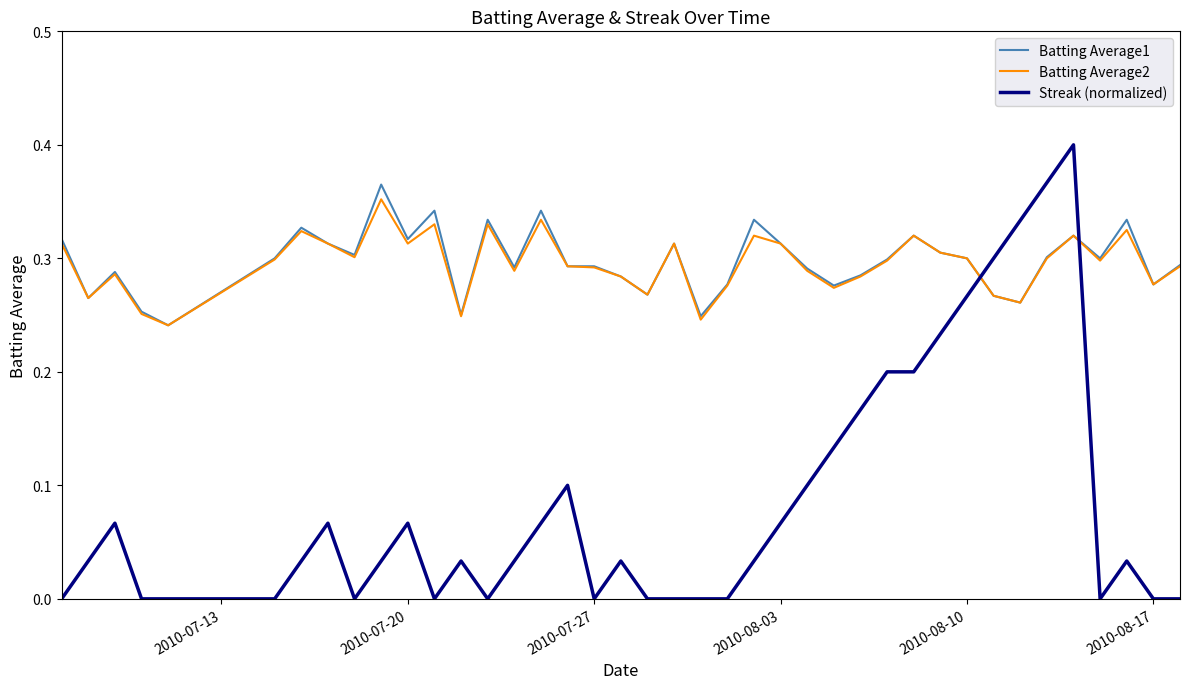

Which series has the widest spread of values?

Streak (normalized)